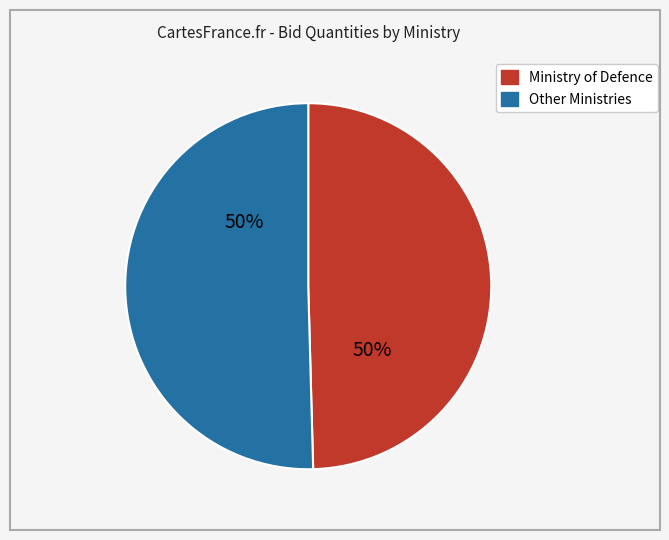

To the nearest percent, what is the average slice percentage?

50%